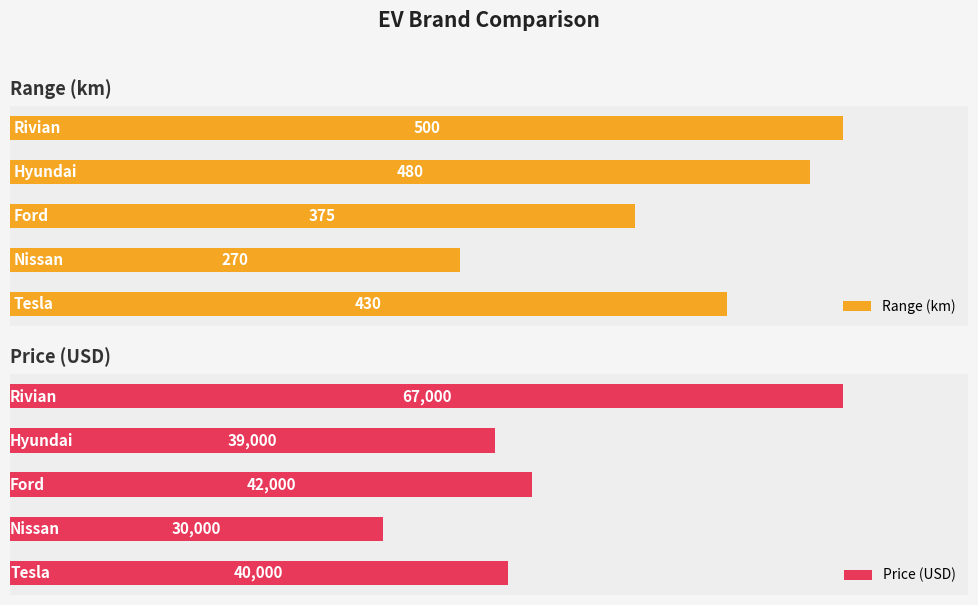

What is the total value across all series at 4?

67500